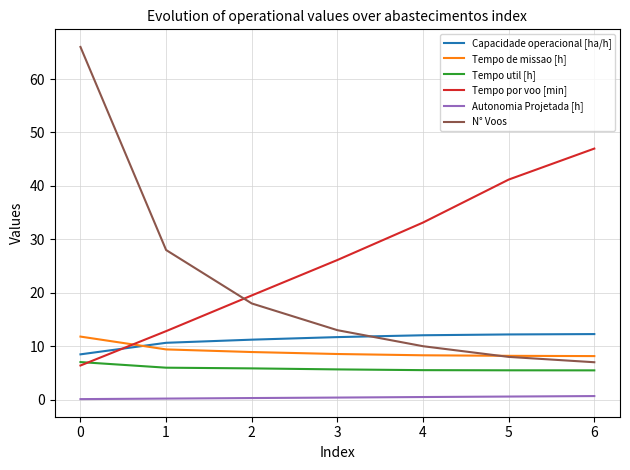

The Tempo de missao [h] series shows 8.2 at 6. True or false?

True